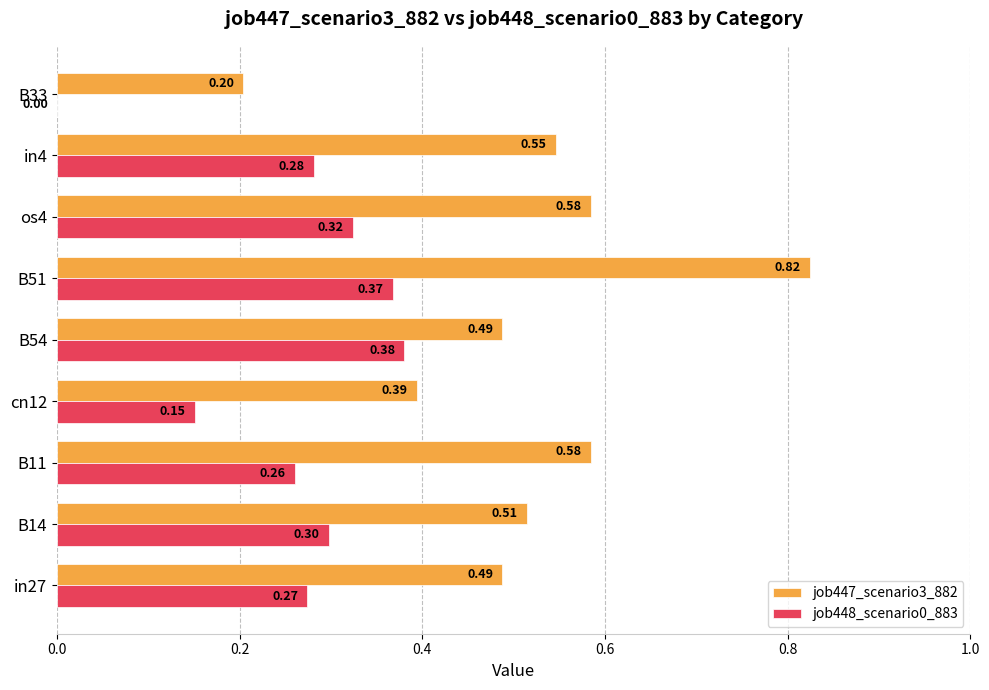

Which series has the largest total across all categories?

job447_scenario3_882